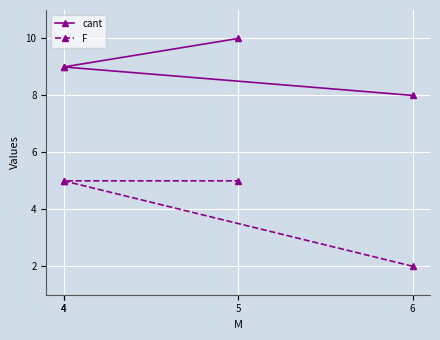

Reading left to right, transcribe all the data shown in this chart.

cant: 6=8	4=9	4=9	5=10
F: 6=2	4=5	4=5	5=5